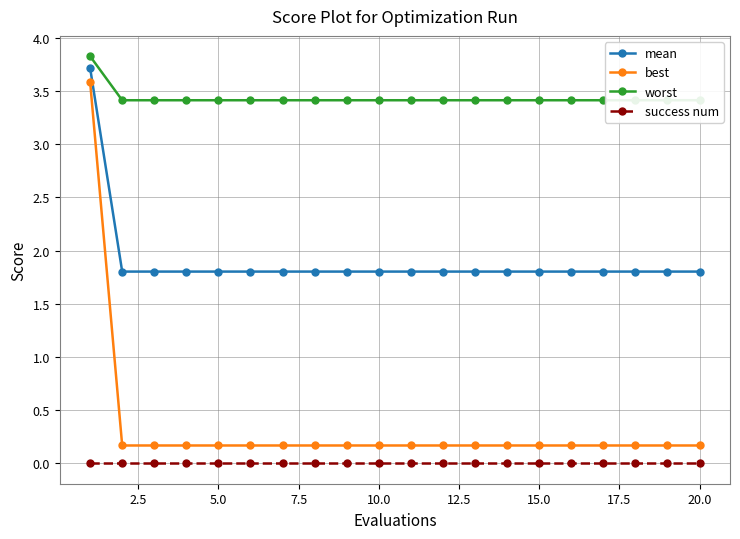

True or false: best and mean cross at least once.

False